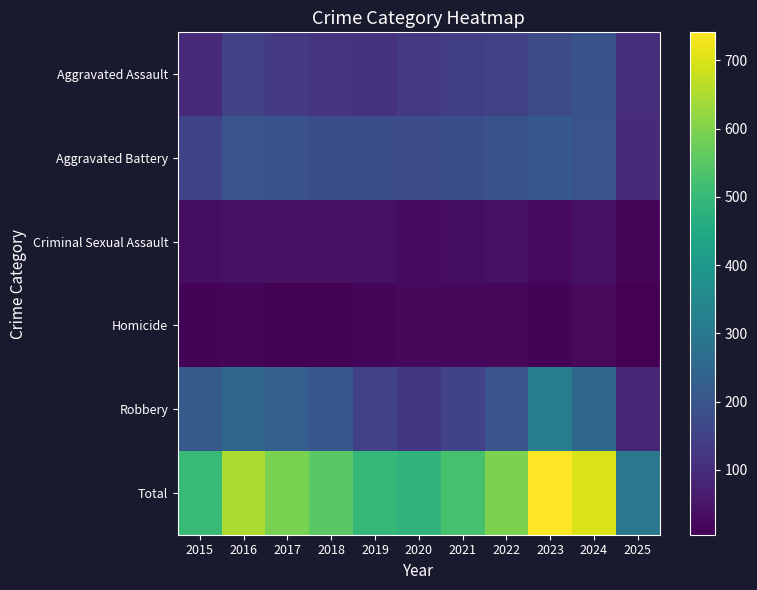

Which category has the highest value across all series?

2023